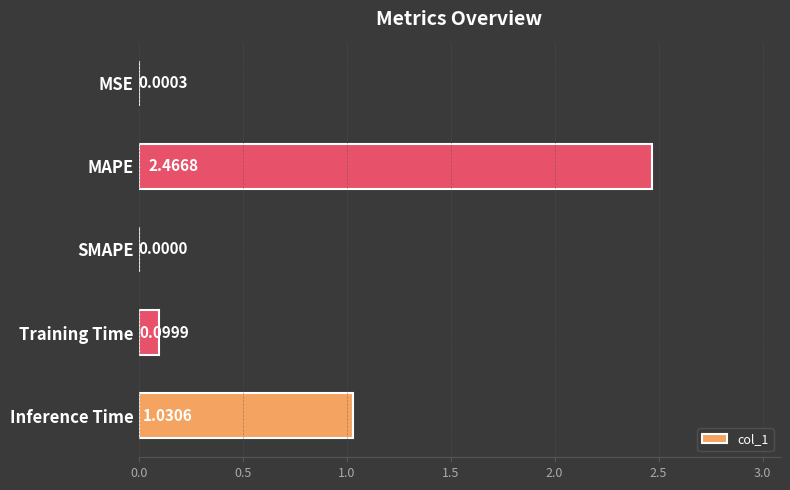

Between MAPE and MSE, which is larger?

MAPE